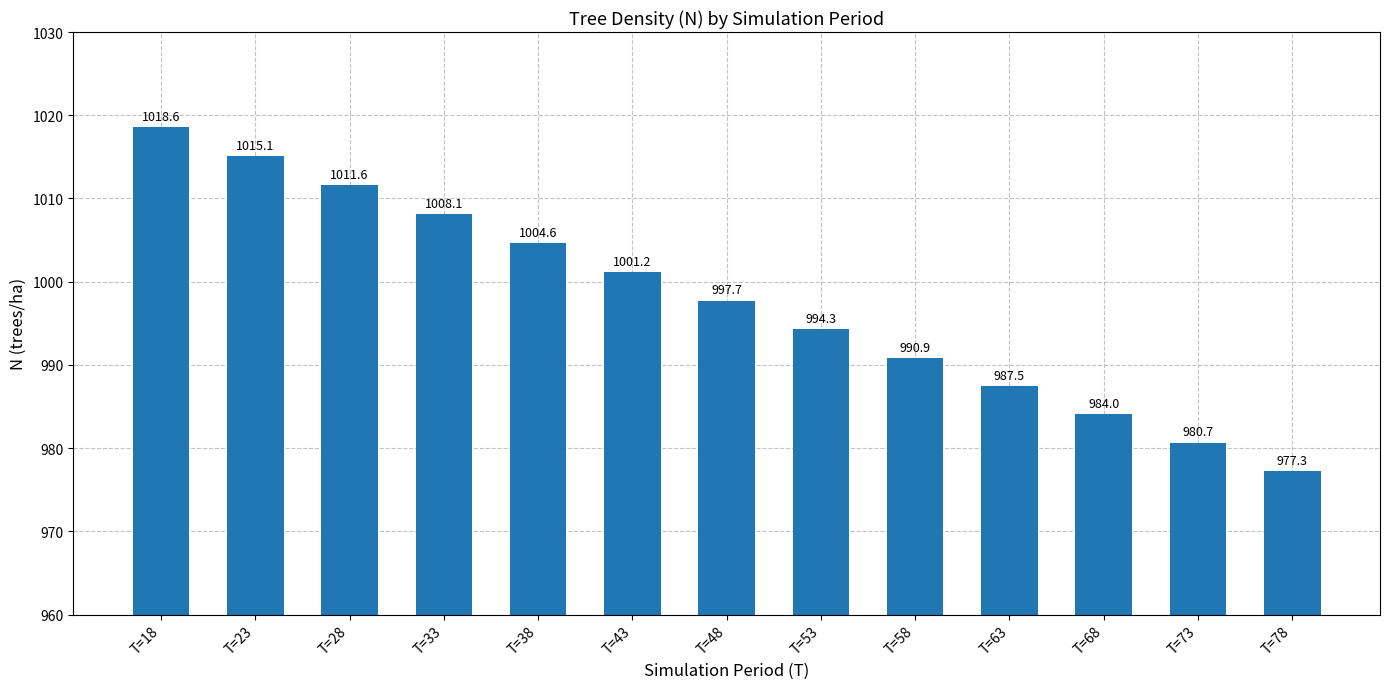

At which category does the chart reach its minimum across all series?

T=78